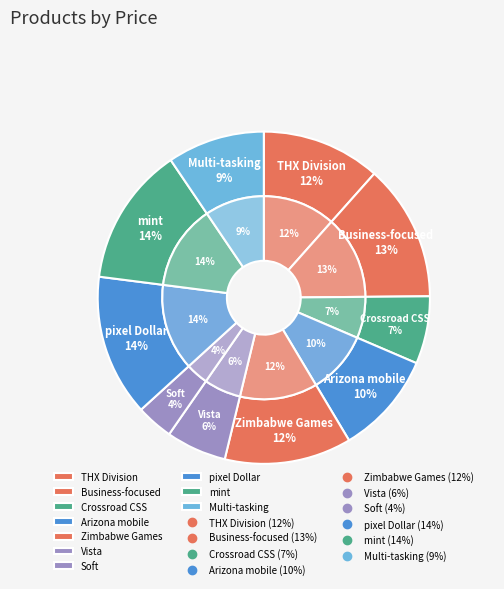

Between mint and Soft, which is larger?

mint